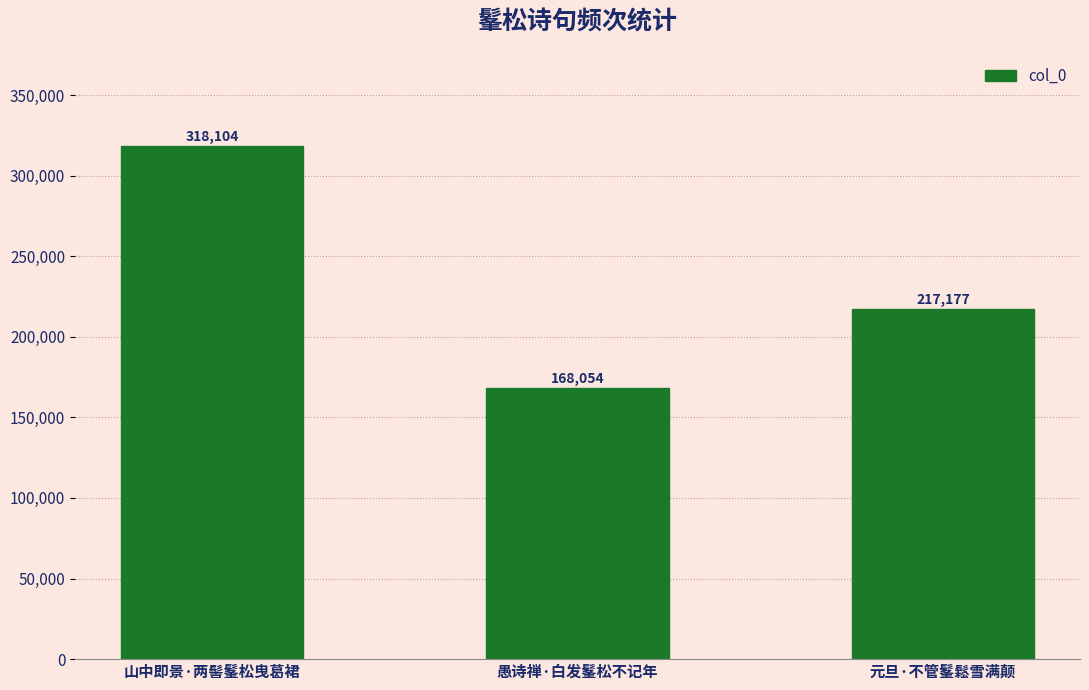

What value does the data have at 愚诗禅·白发髼松不记年, to the nearest 50?

168050